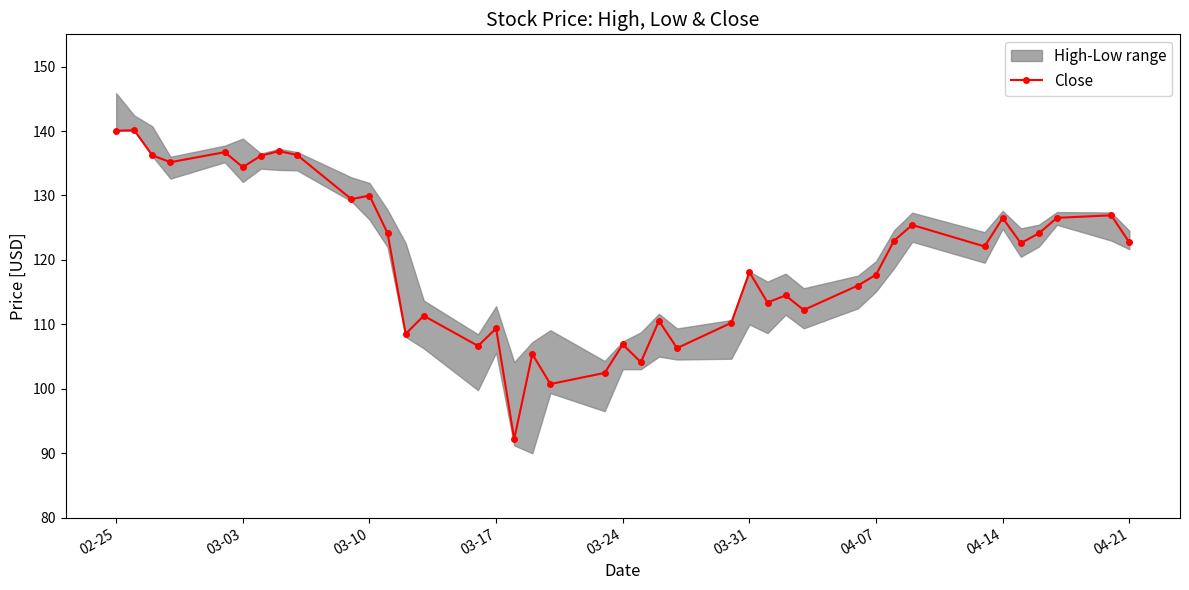

How many data points are above 122?

21